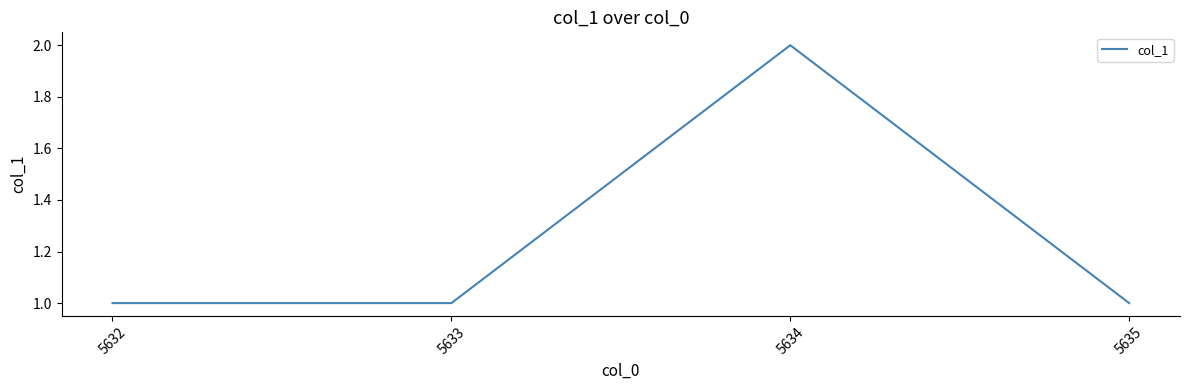

At which category does the chart reach its peak across all series?

5634